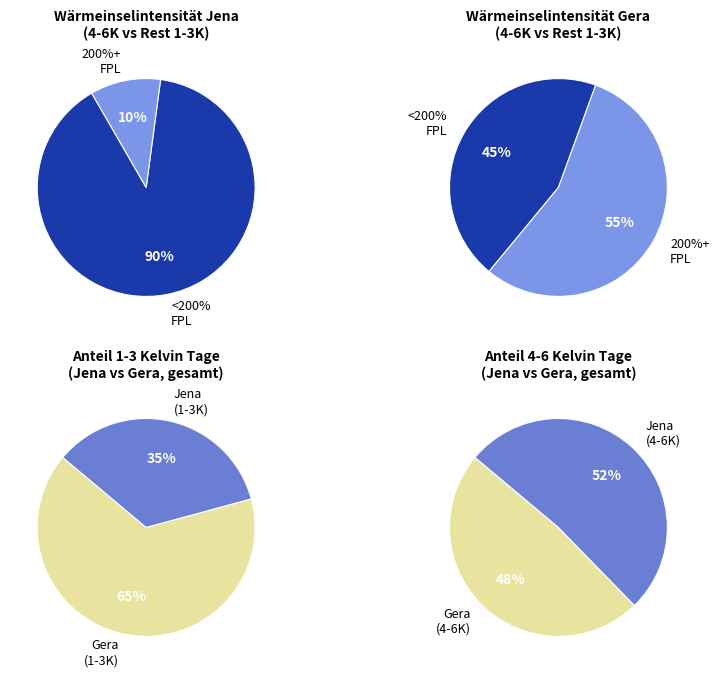

To the nearest percent, what is the difference between the largest and smallest slice percentages?

4%